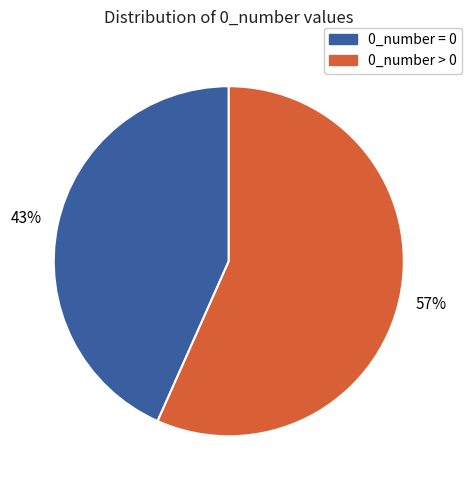

Count the number of slices in the pie.

2